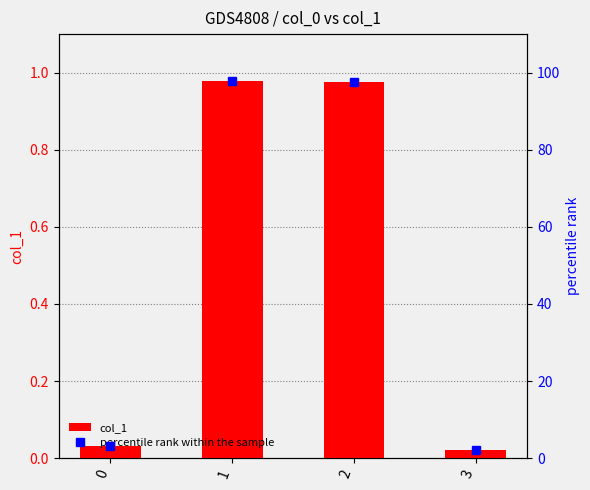

Reading left to right, what are all the values shown in this chart?

col_1: 0.0	1.0	1.0	0.0
percentile rank within the sample: 3.1	97.9	97.7	2.2